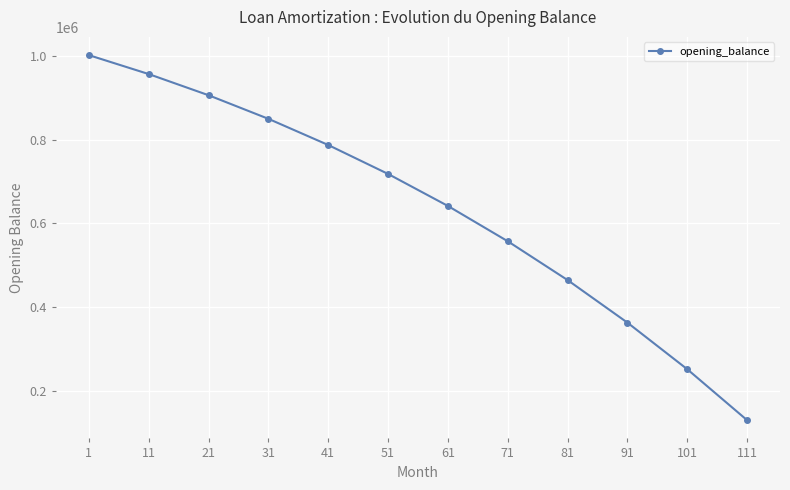

What is the greatest value displayed?

1002083.3